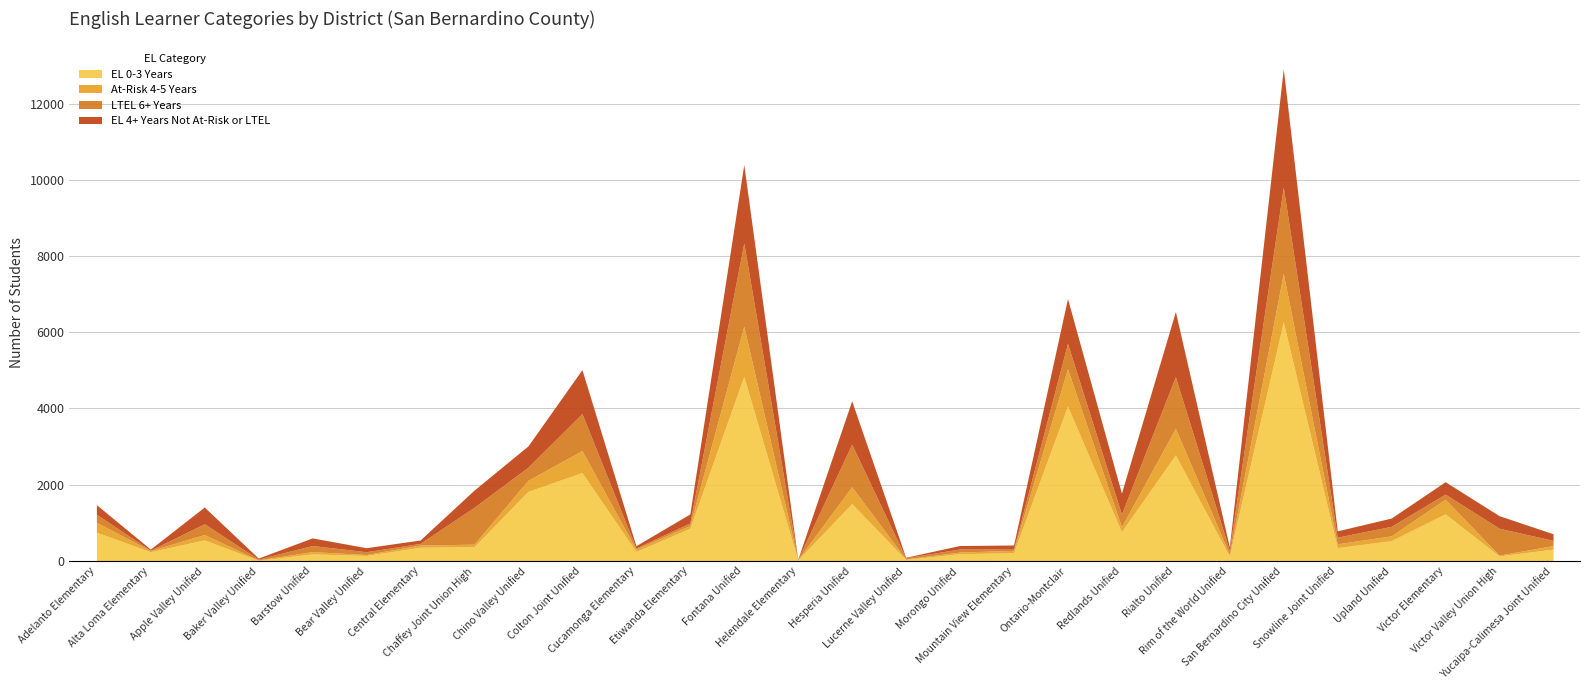

How many series are shown in this chart?

4